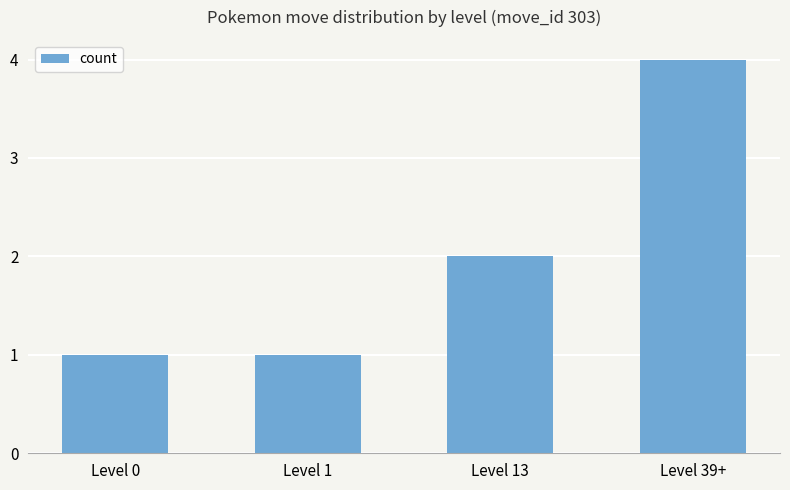

Between Level 39+ and Level 1, which is larger?

Level 39+